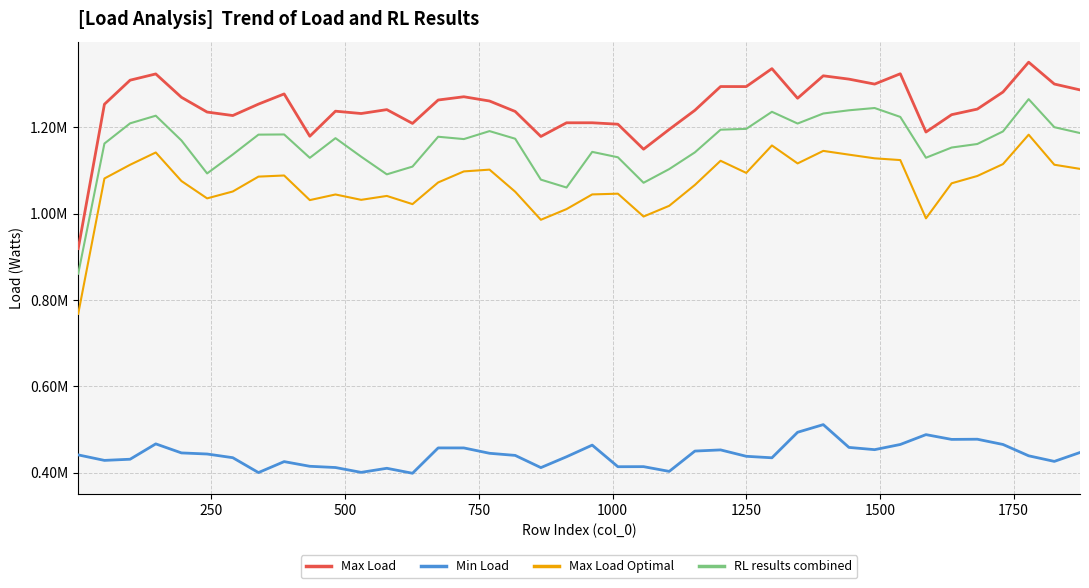

Which series has the largest total across all categories?

Max Load